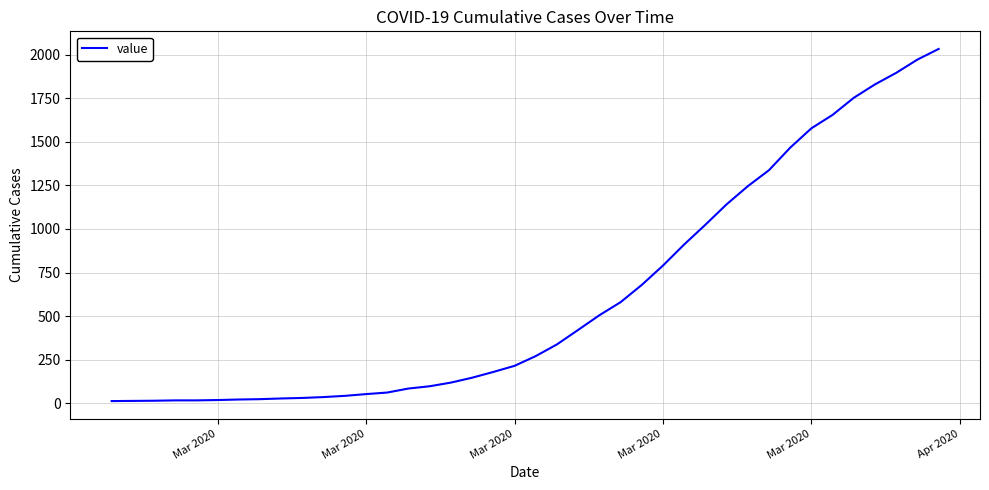

What is the maximum value shown in the chart?

2032